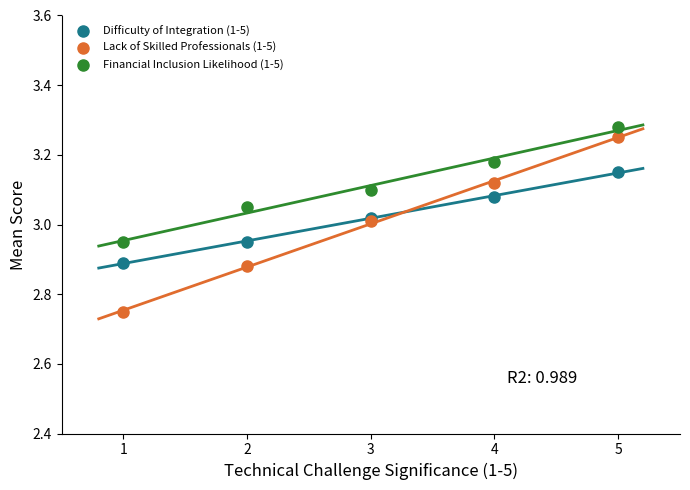

Which series reaches the minimum Y coordinate?

Lack of Skilled Professionals (1-5)